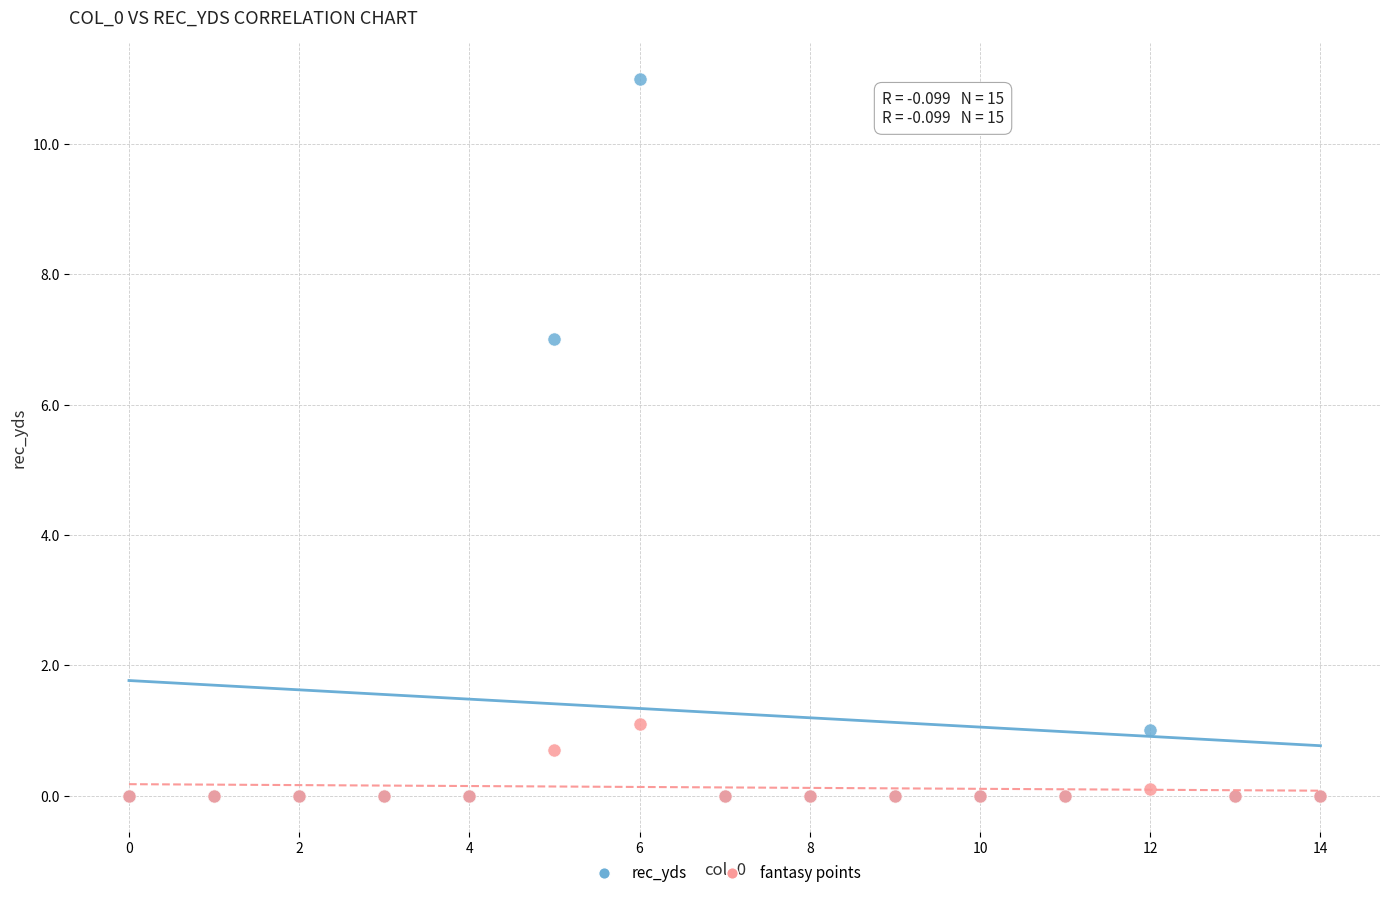

Which series has the largest Y range (max minus min)?

rec_yds